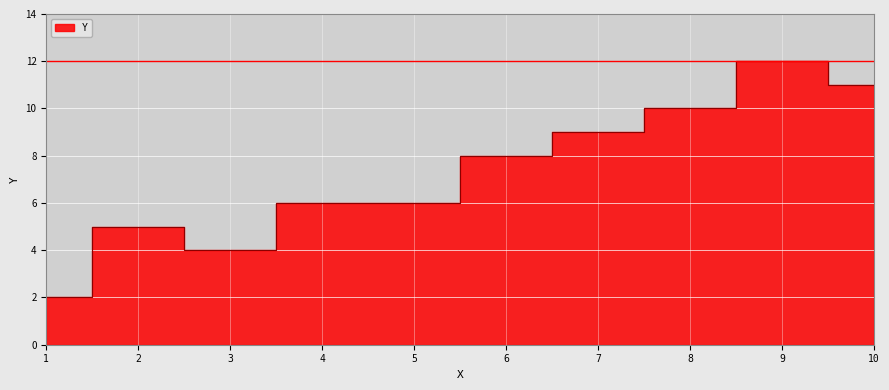

What is the difference between the second highest and second lowest values?

7